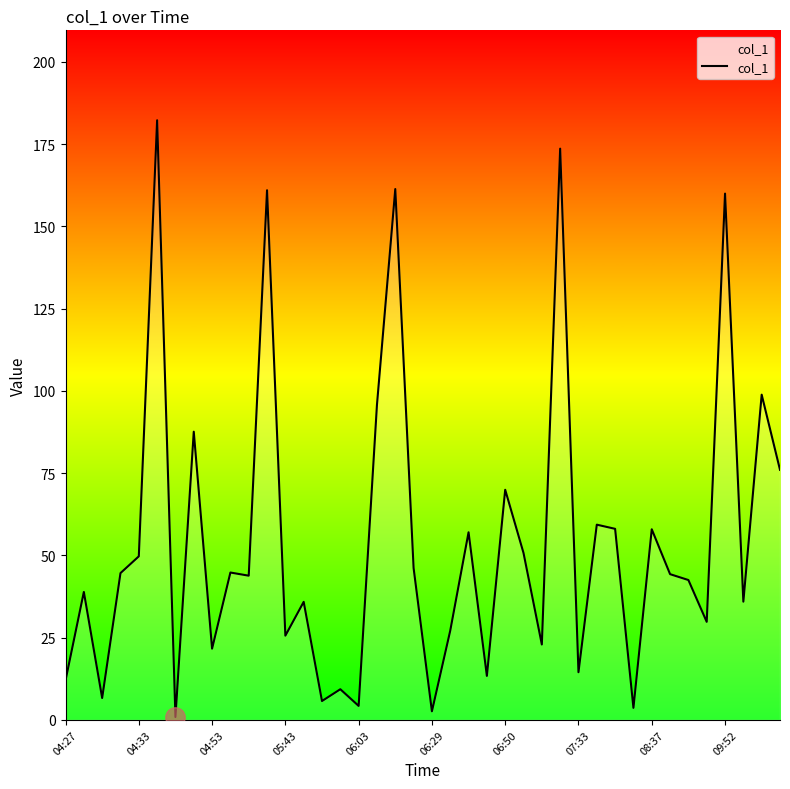

What is the maximum value shown in the chart?

182.2